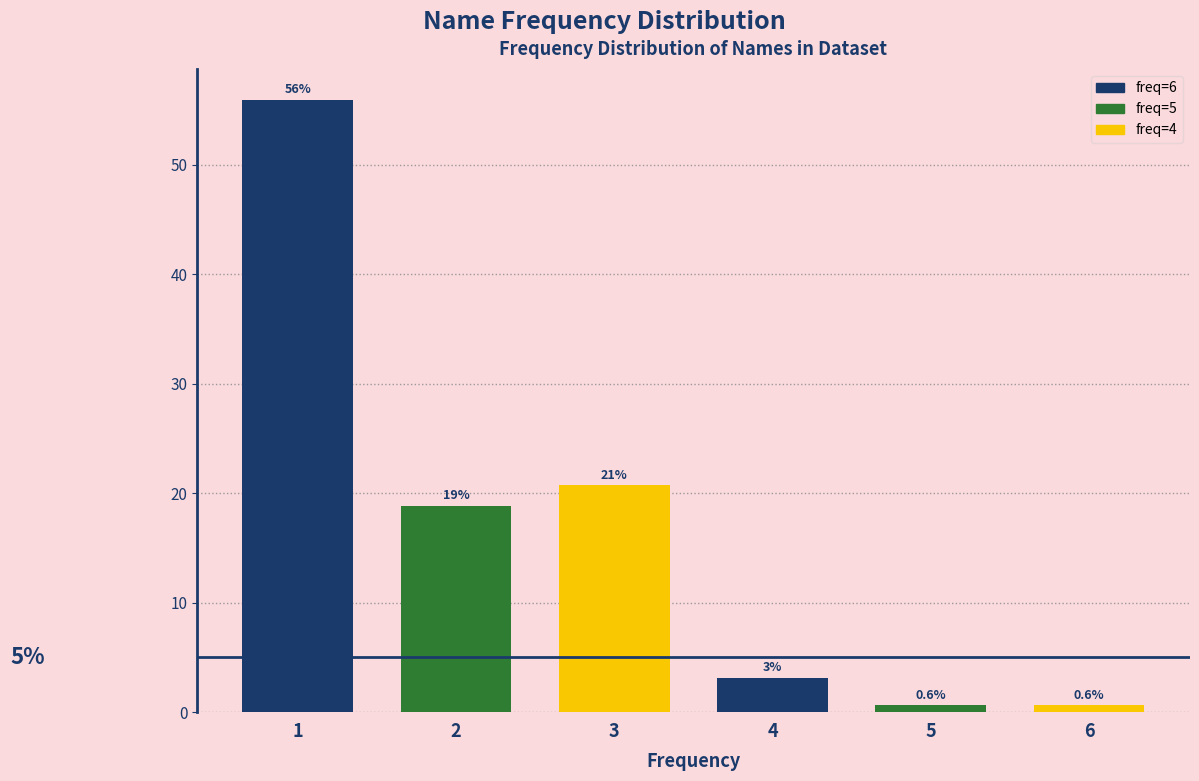

Does the chart contain any negative values?

No